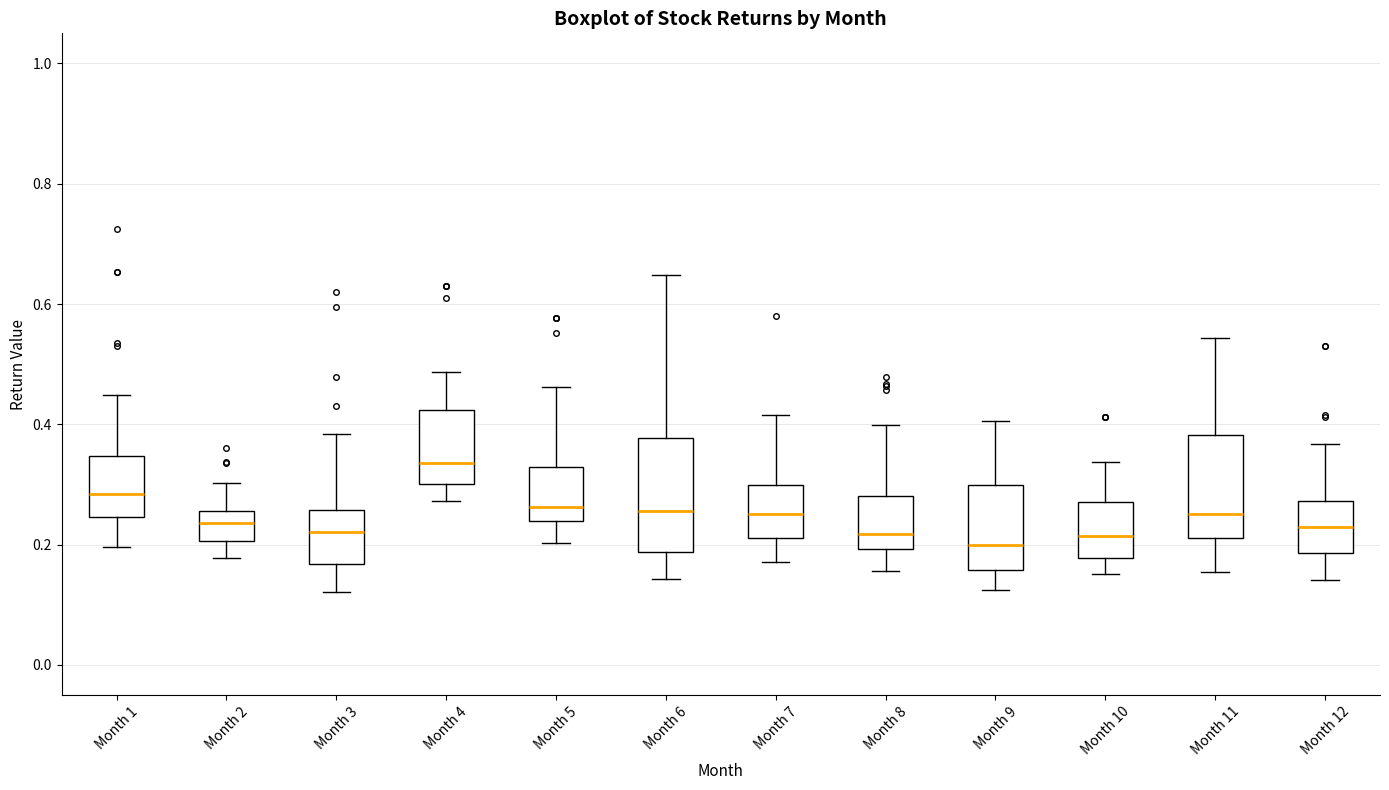

Where does the median line of the box for Month 9 sit on the y-axis? The values are not printed on the chart, so give them approximately, as read against the axis.

0.20